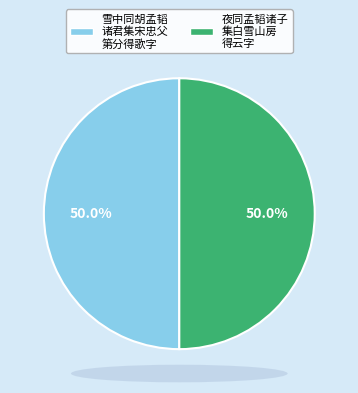

How many segments does this pie chart have?

2